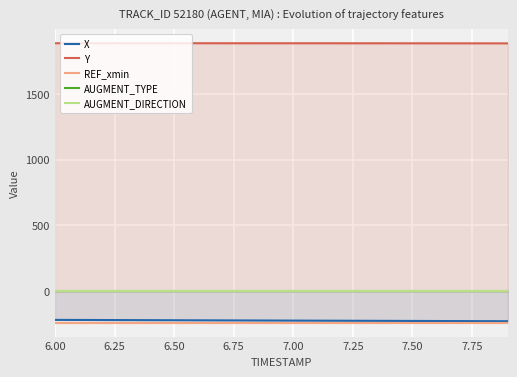

True or false: REF_xmin and AUGMENT_TYPE intersect in this chart.

False